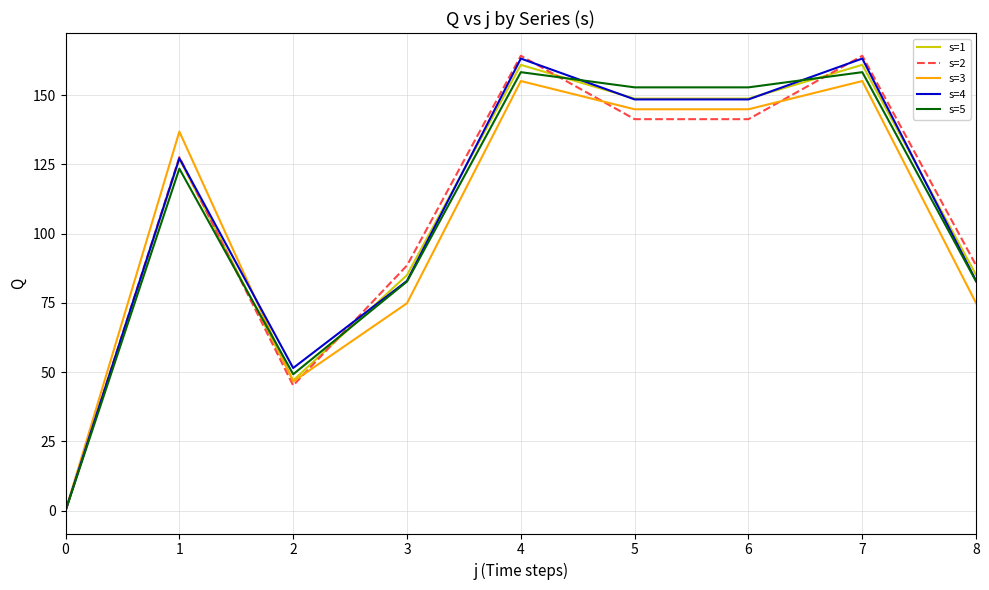

True or false: s=5 has a value of 119.8 at 3.

False